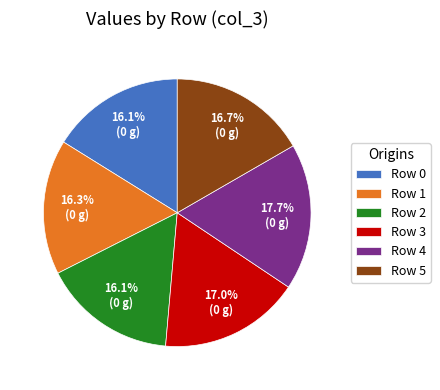

Do Row 1 and Row 2 together represent more than half of the pie?

No